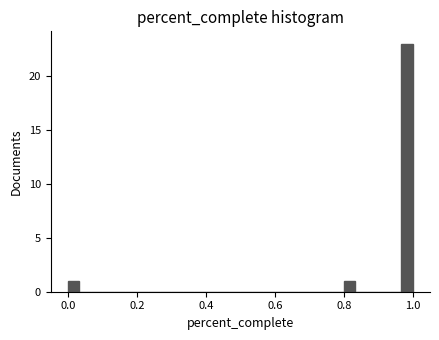

Around what value on the x-axis is the tallest bar? Give the approximate position of its centre, as read against the axis.

0.98